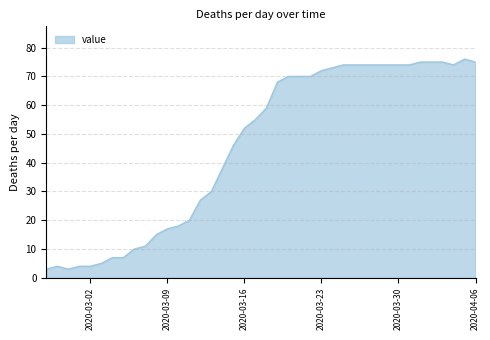

What is the smallest value displayed?

3